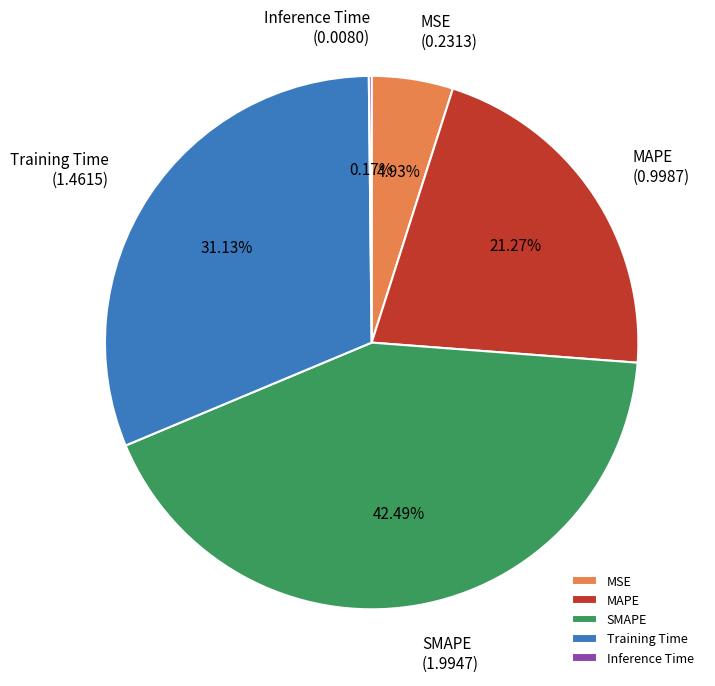

Which category has the biggest portion of the pie?

SMAPE